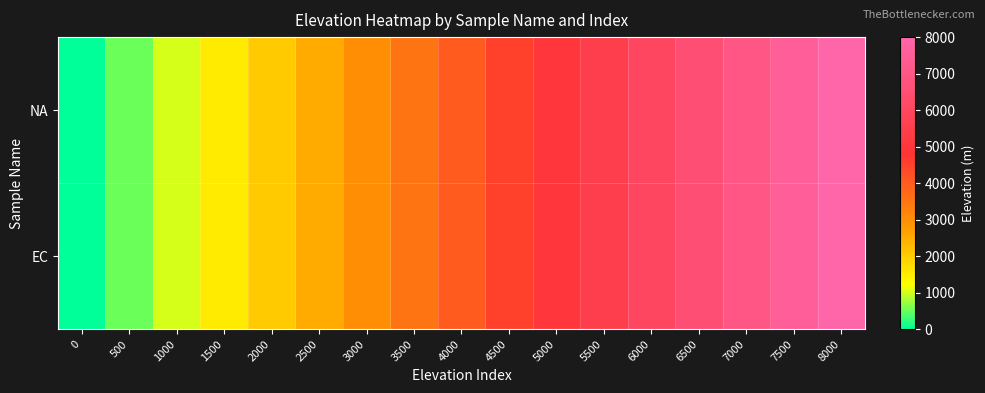

Which has a higher value, 6500 or 2000?

6500